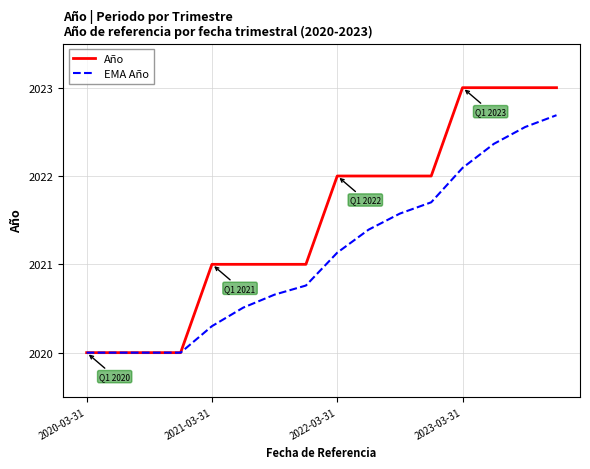

List the series in order of their overall mean, highest first.

Año, EMA Año